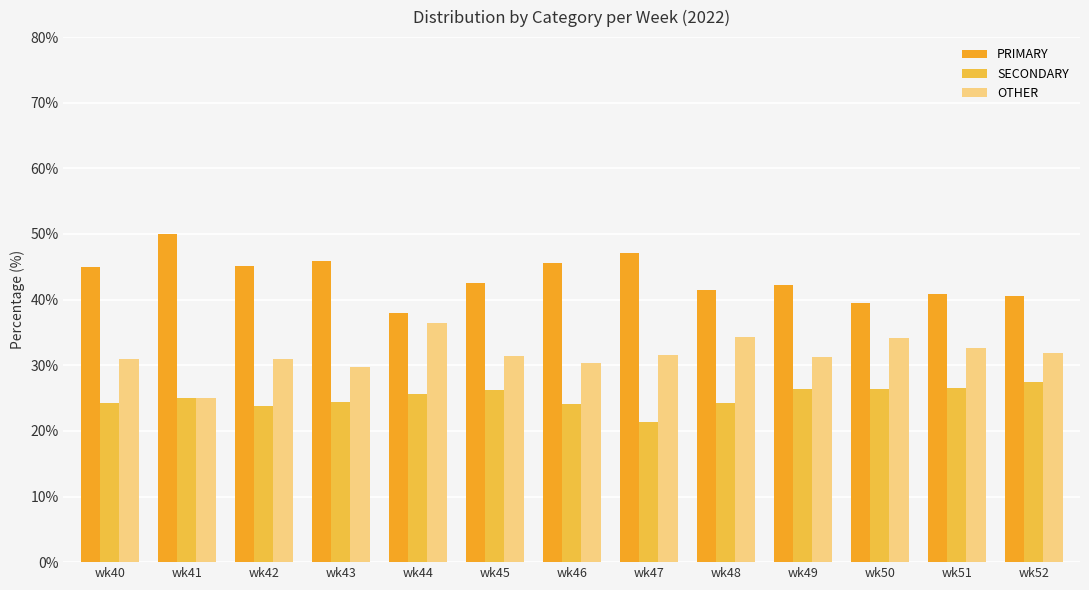

Which series has the largest total across all categories?

PRIMARY